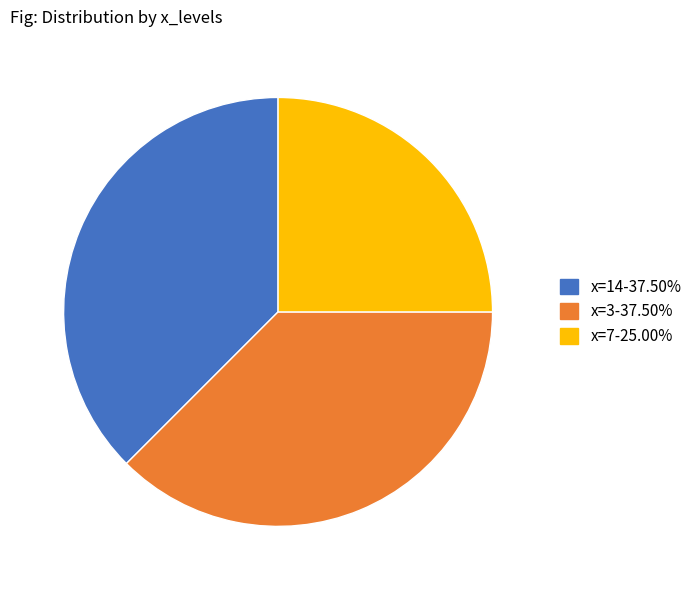

Does any single category account for the majority?

No